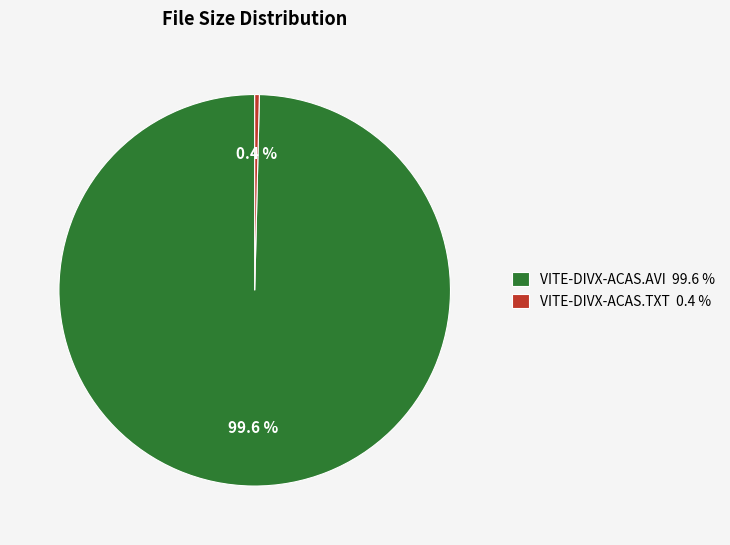

What is the smallest slice in the pie chart?

VITE-DIVX-ACAS.TXT 0.4 %